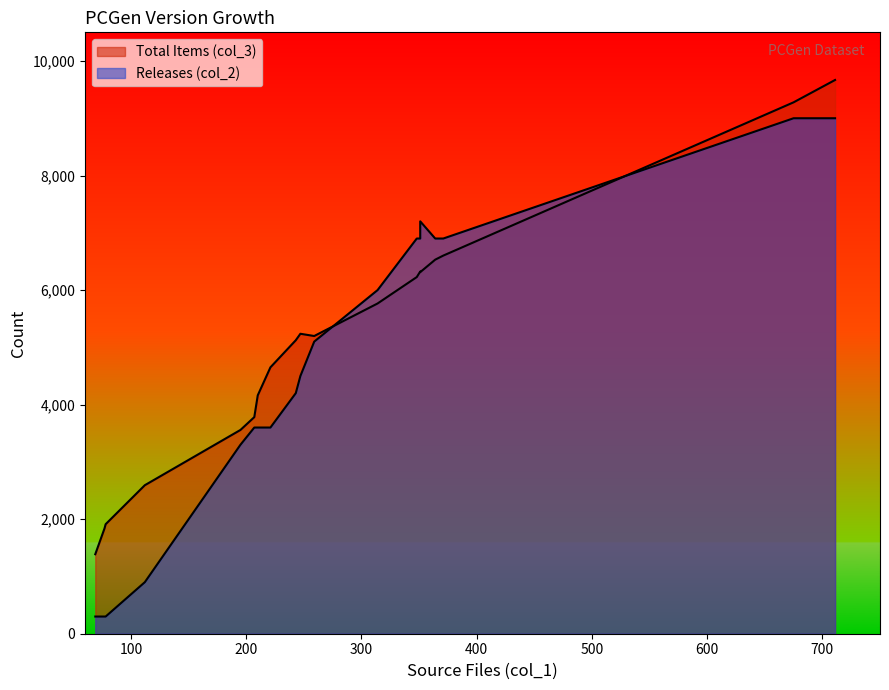

What is the lowest value of the Releases (col_2) series?

300